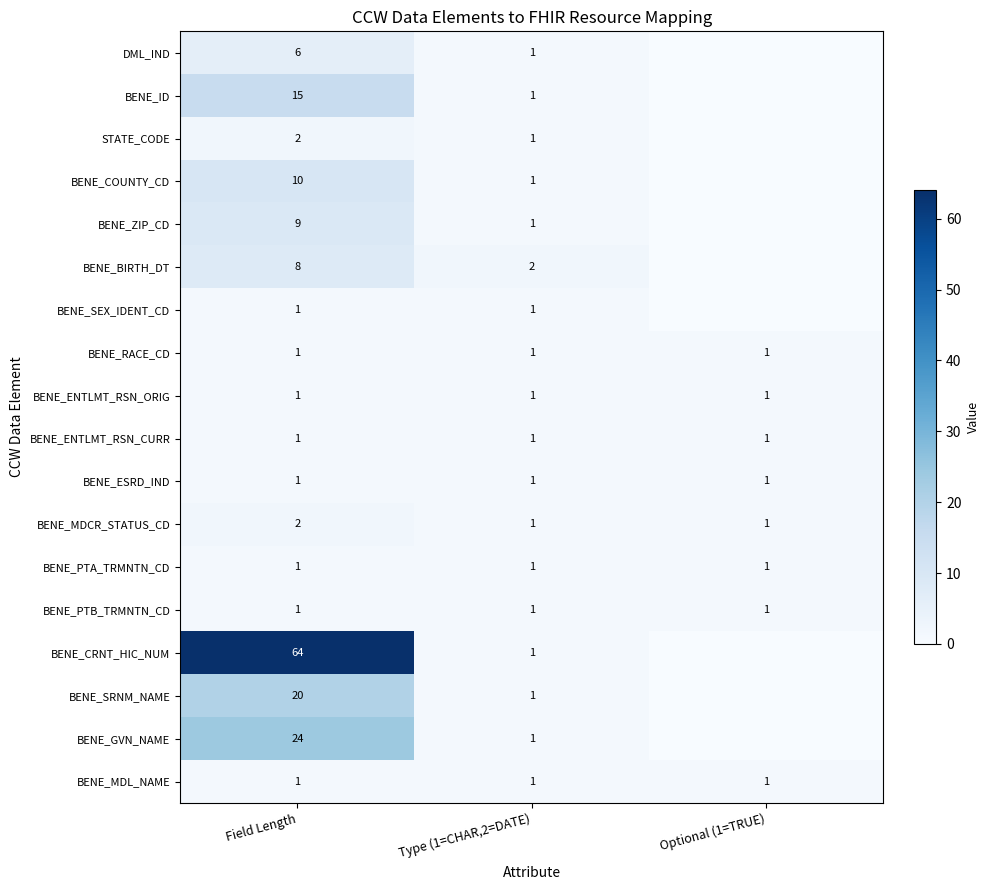

What is the total value across all series at Type (1=CHAR,2=DATE)?

19